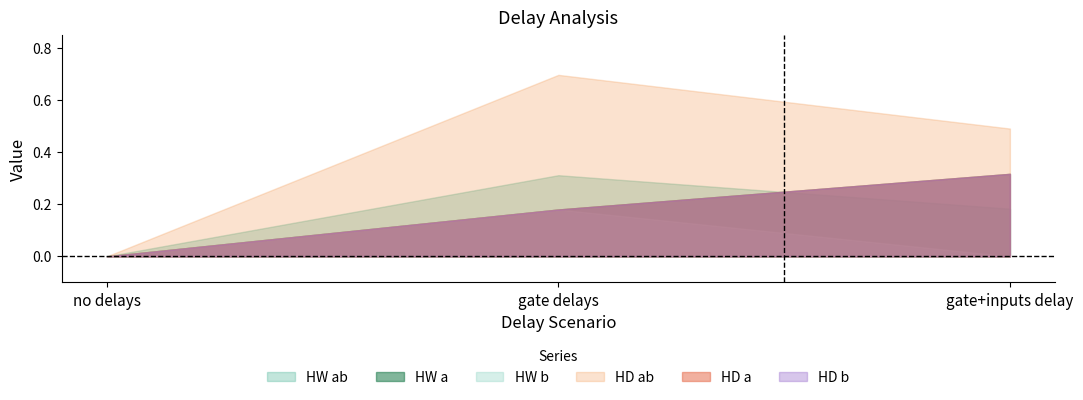

Is the value of HD a at gate delays greater than the value of HW a at no delays?

Yes